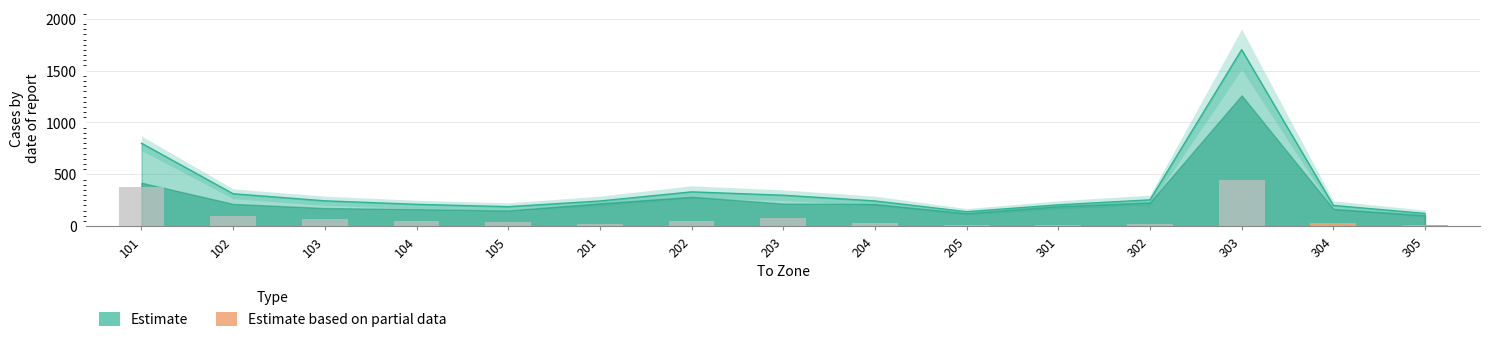

What is the minimum value for Estimate?

122.7